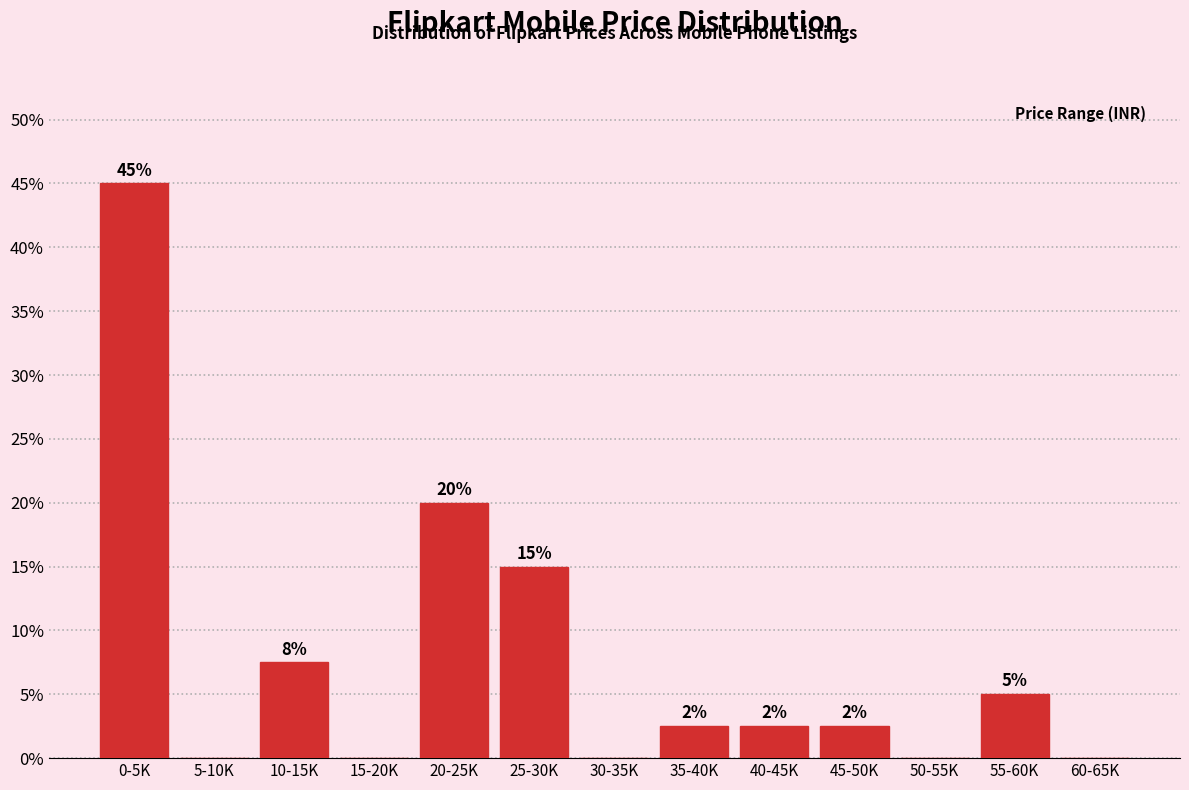

Between 60-65K and 10-15K, which is larger?

10-15K